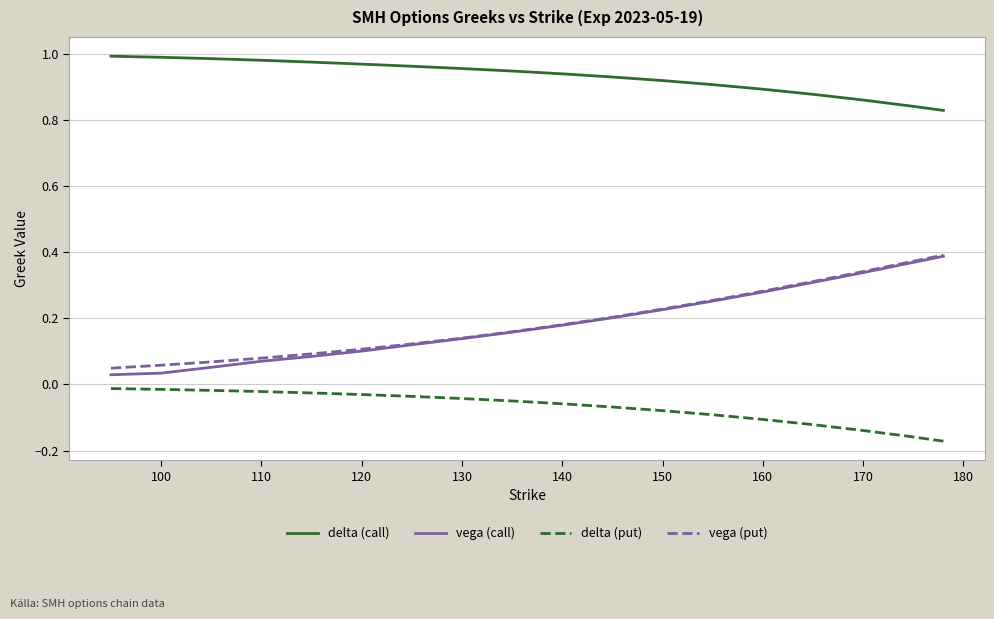

Which series has the largest total across all categories?

delta (call)